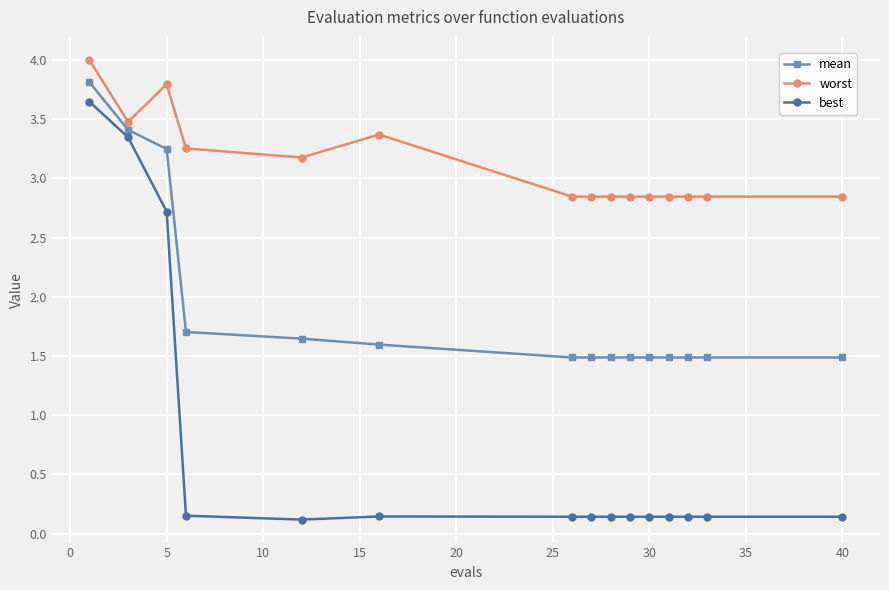

Which series has the largest total across all categories?

worst